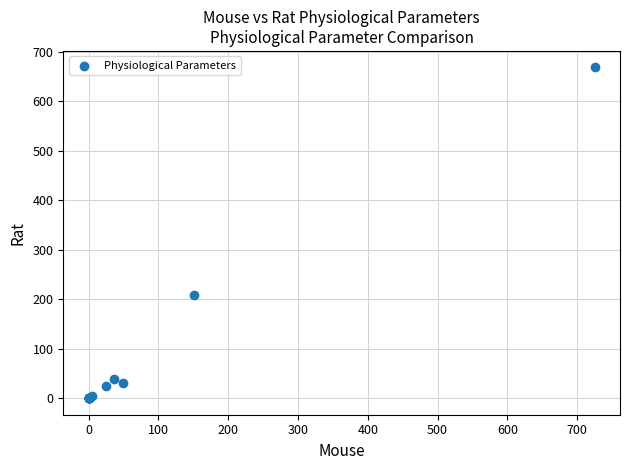

What Y value in the scatter plot is closest to 334?

209.3